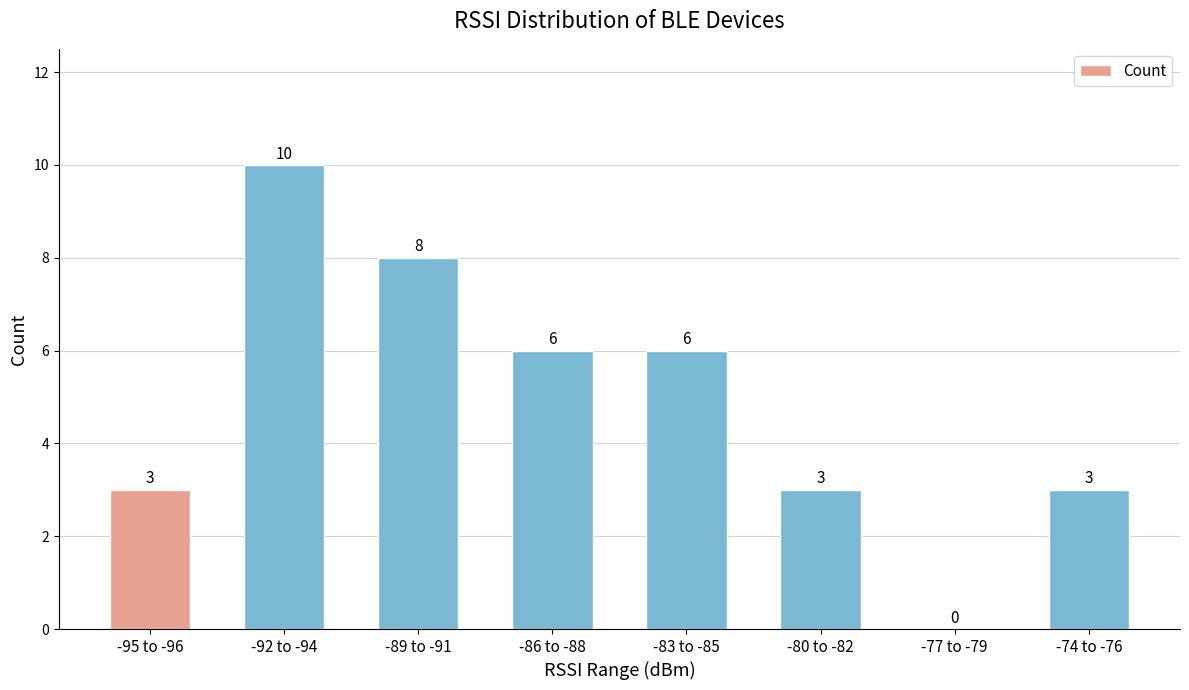

Reading left to right, list all the values displayed in this chart.

-95 to -96=3	-92 to -94=10	-89 to -91=8	-86 to -88=6	-83 to -85=6	-80 to -82=3	-77 to -79=0	-74 to -76=3